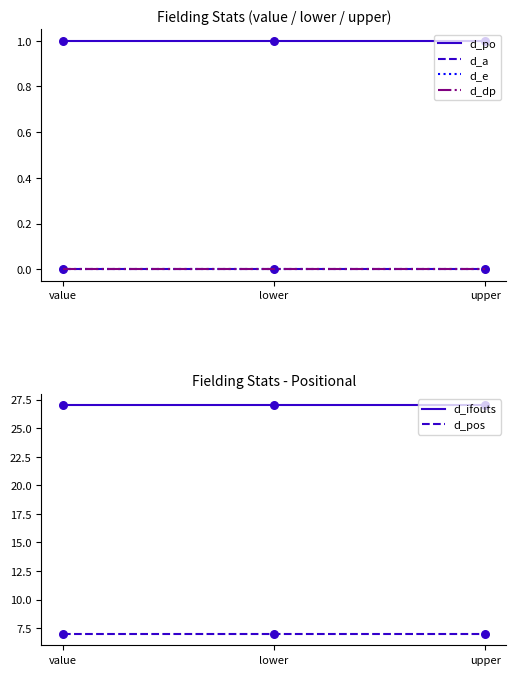

What are all the series names shown in the legend?

d_po, d_a, d_e, d_dp, d_ifouts, d_pos